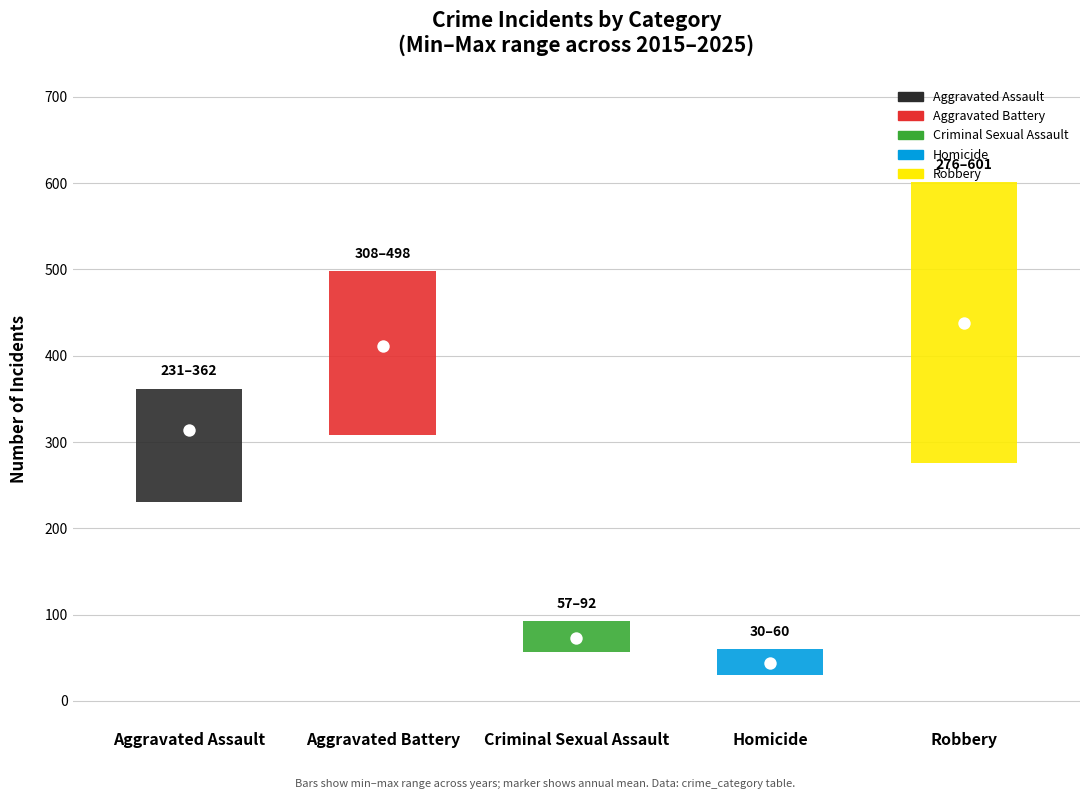

Which series has the largest Y range (max minus min)?

Robbery